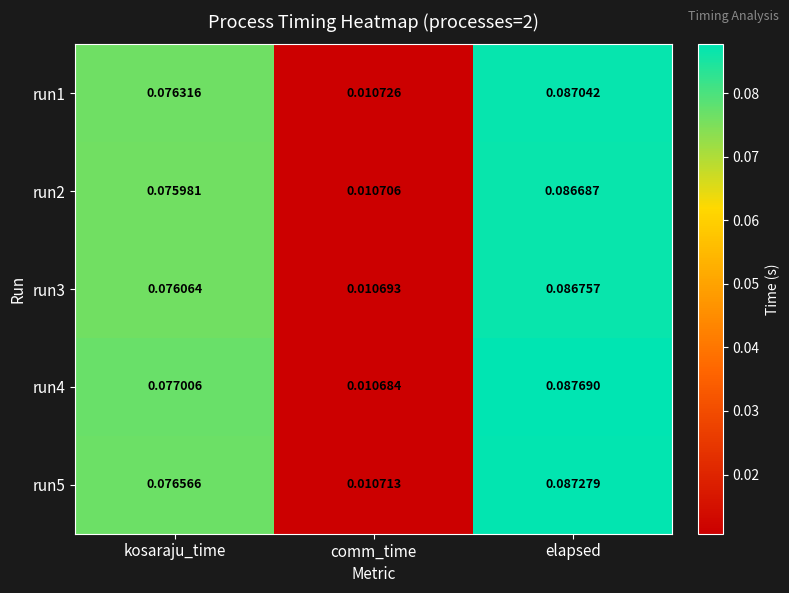

At which label does run1 reach its minimum?

comm_time